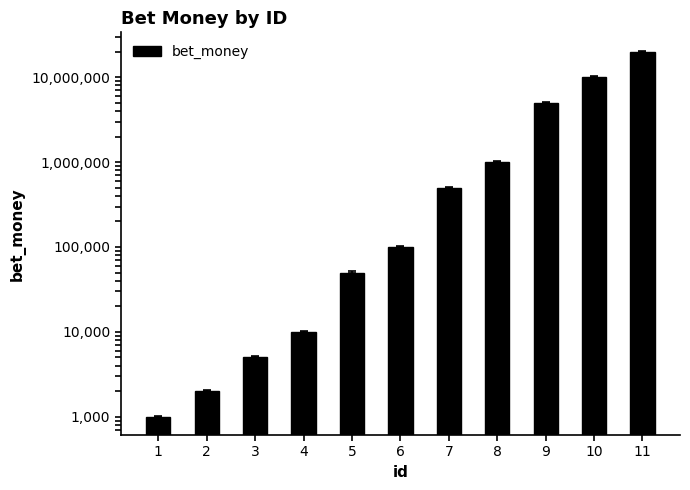

The chart shows a value of 500000 at 7. True or false?

True